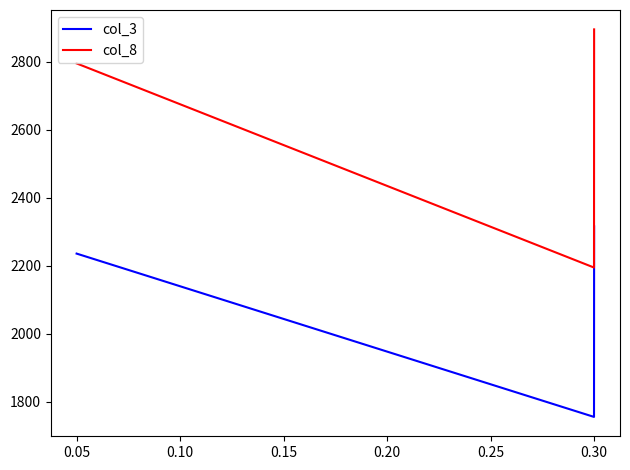

True or false: col_3 and col_8 cross at least once.

False